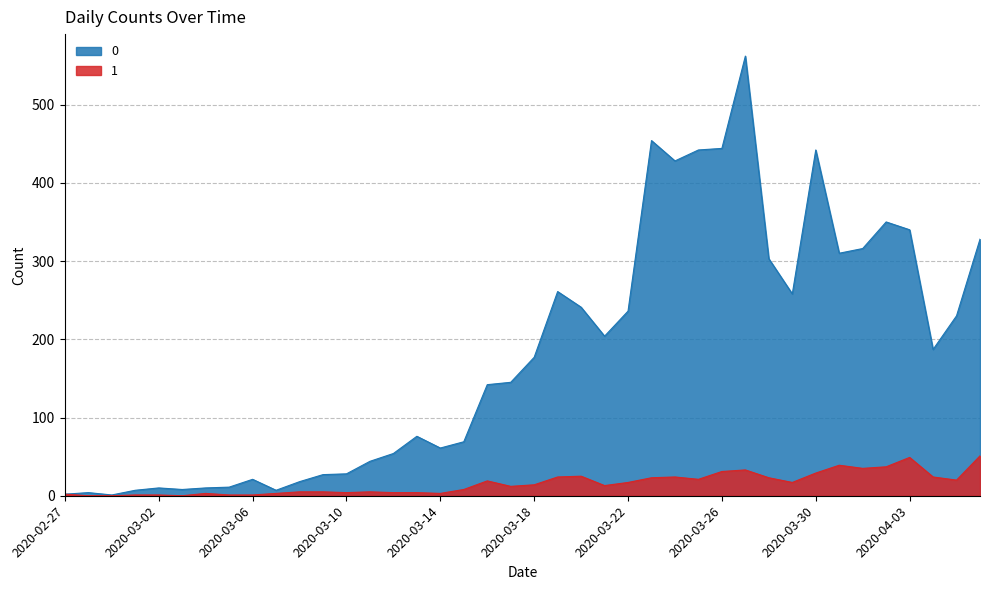

How many data points does each series have?

40